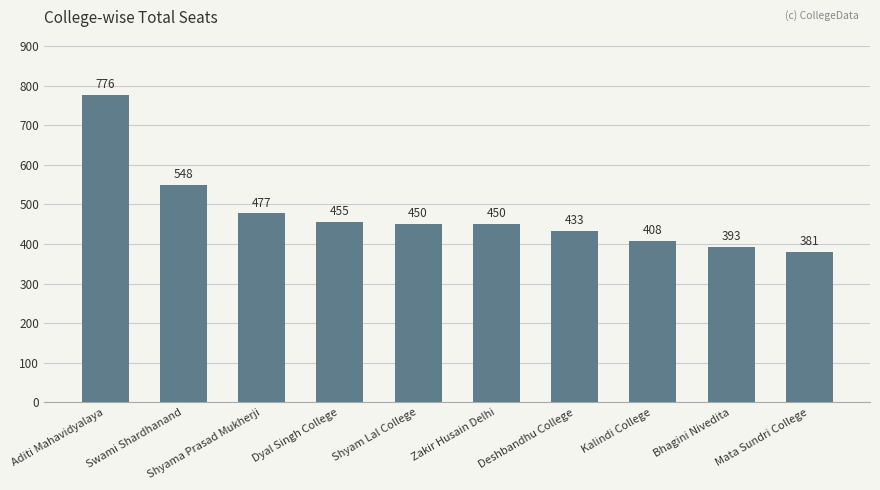

Is it true that the value at Zakir Husain Delhi is 661?

False